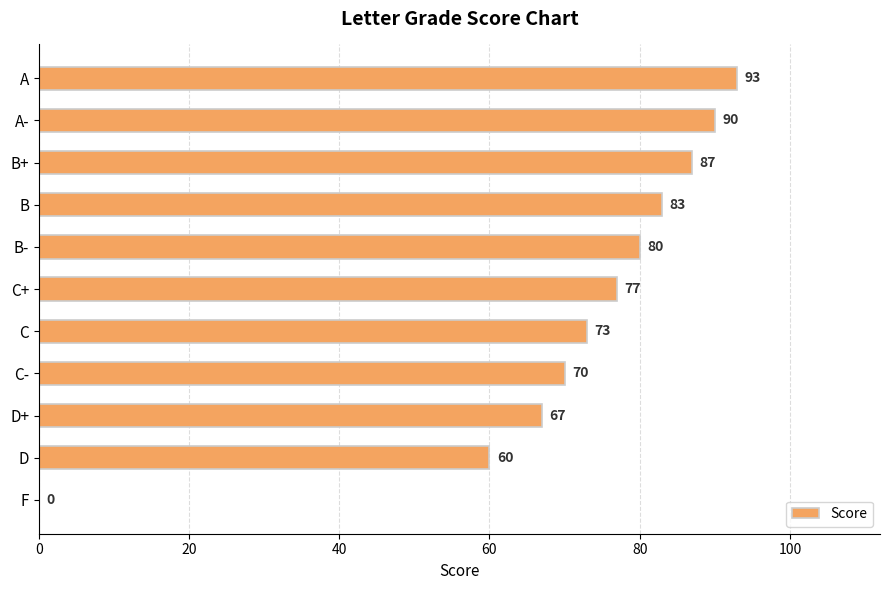

Where is the data nearest to the value 46?

D